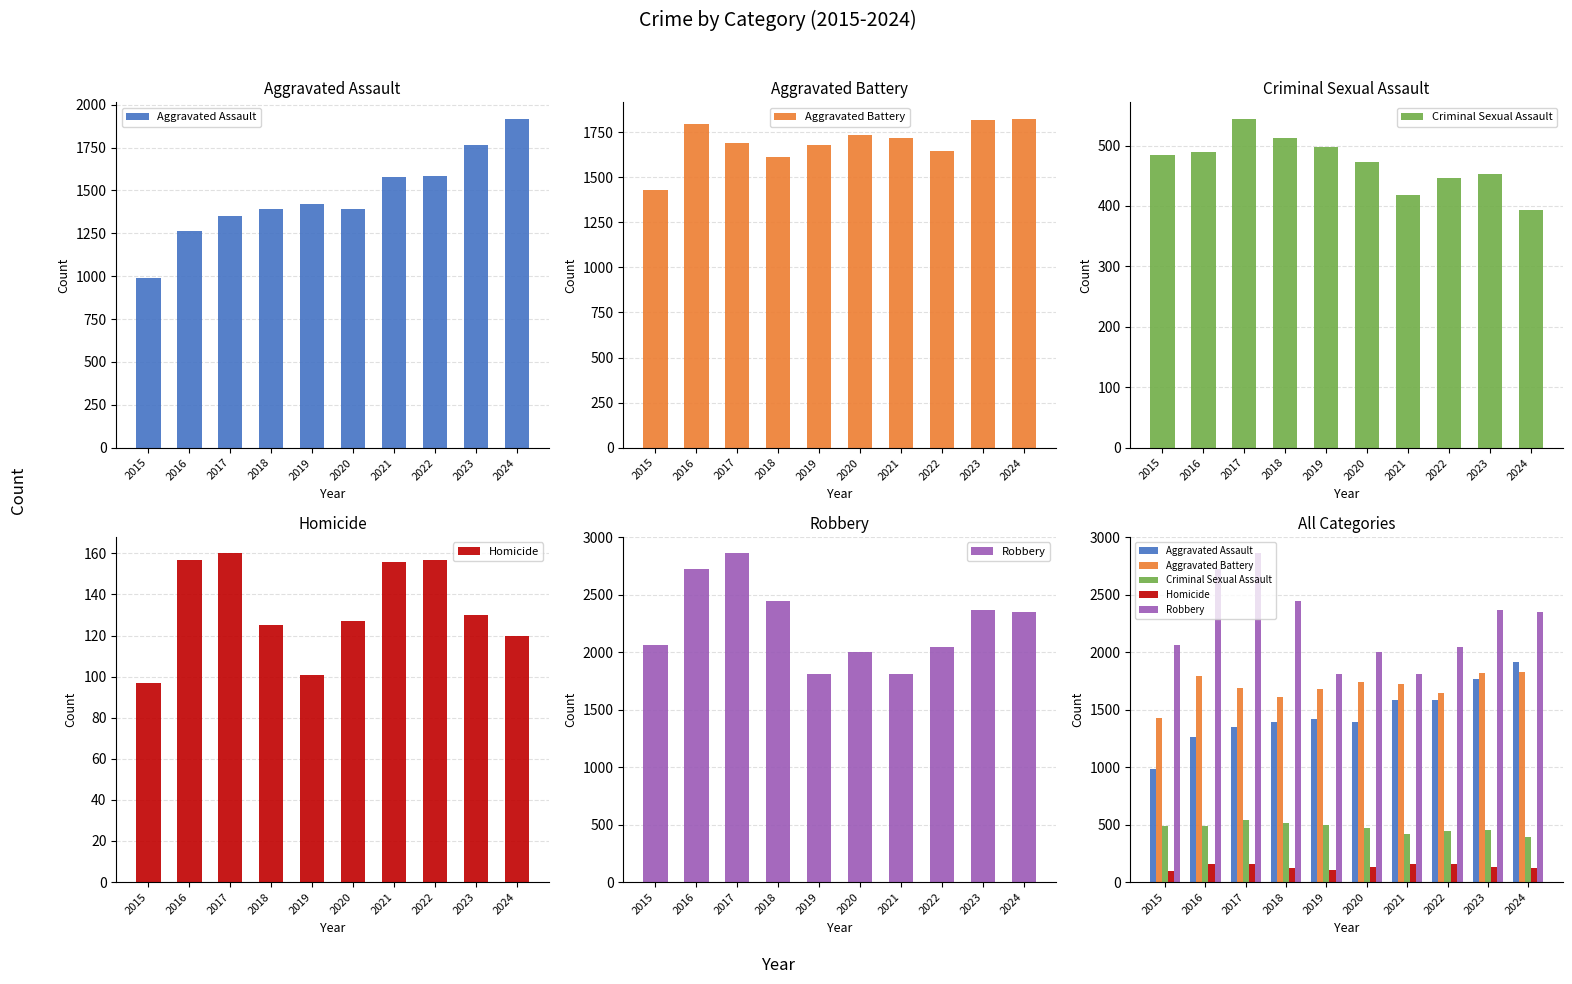

Which category has the lowest value in the Aggravated Assault series?

2015